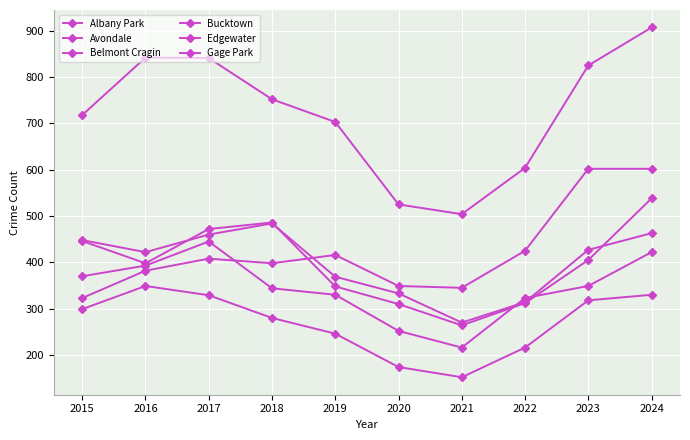

How many lines are shown in the chart?

6